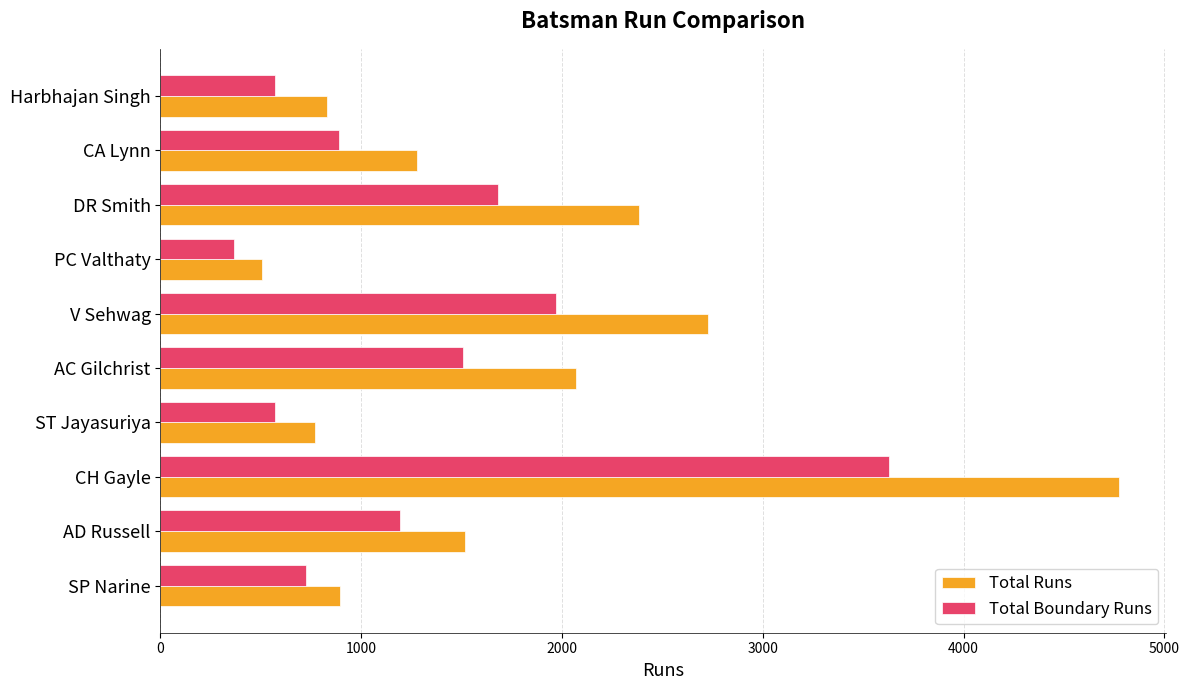

List the series in order of their overall mean, highest first.

Total Runs, Total Boundary Runs